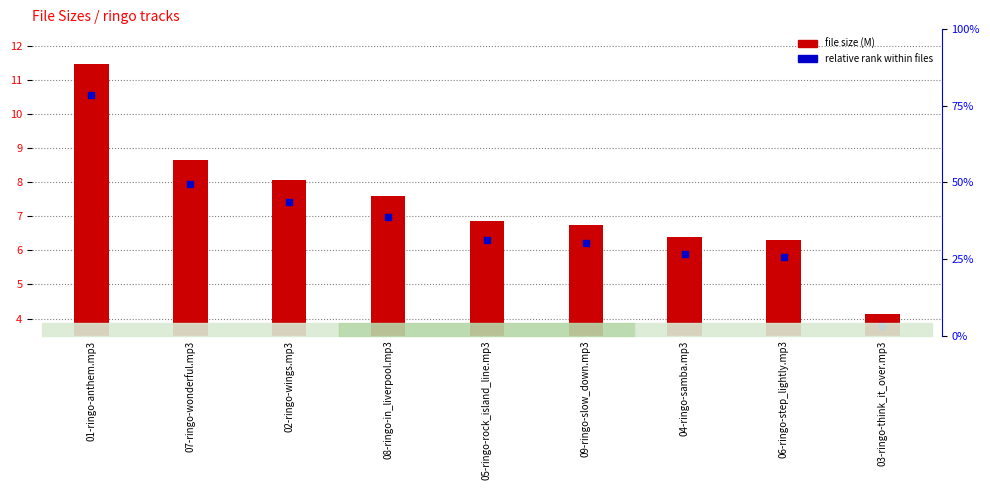

Which series has the largest Y range (max minus min)?

file size (M)